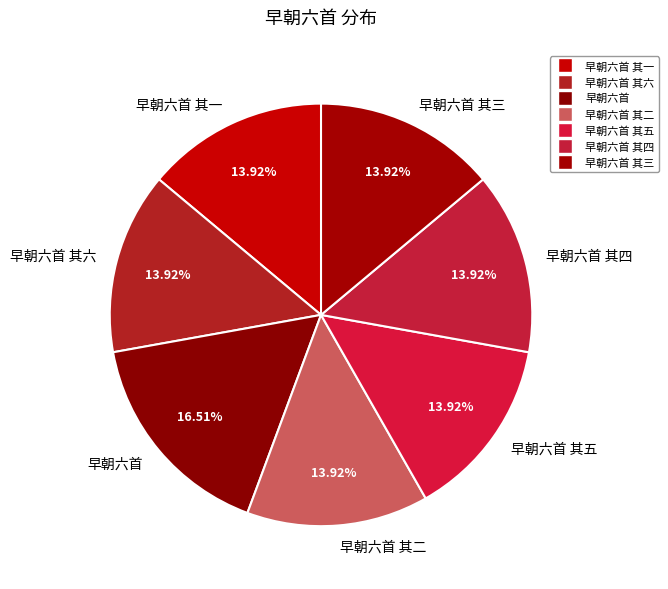

What is the ratio of the value at 早朝六首 其四 to the value at 早朝六首 其一?

1.0